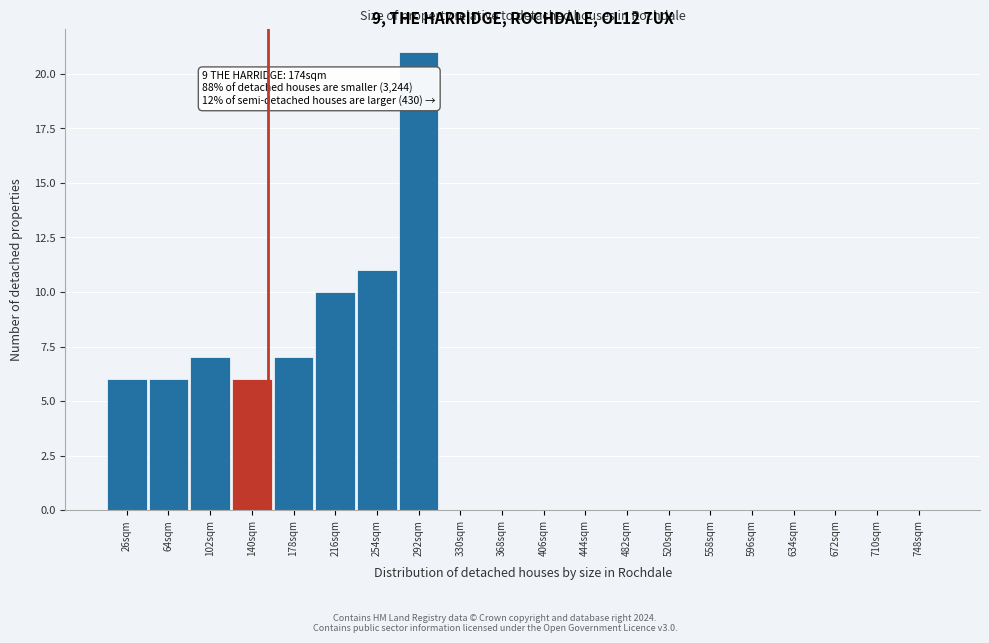

Reading left to right, list all the values displayed in this chart.

26sqm=6	64sqm=6	102sqm=7	140sqm=6	178sqm=7	216sqm=10	254sqm=11	292sqm=21	330sqm=0	368sqm=0	406sqm=0	444sqm=0	482sqm=0	520sqm=0	558sqm=0	596sqm=0	634sqm=0	672sqm=0	710sqm=0	748sqm=0